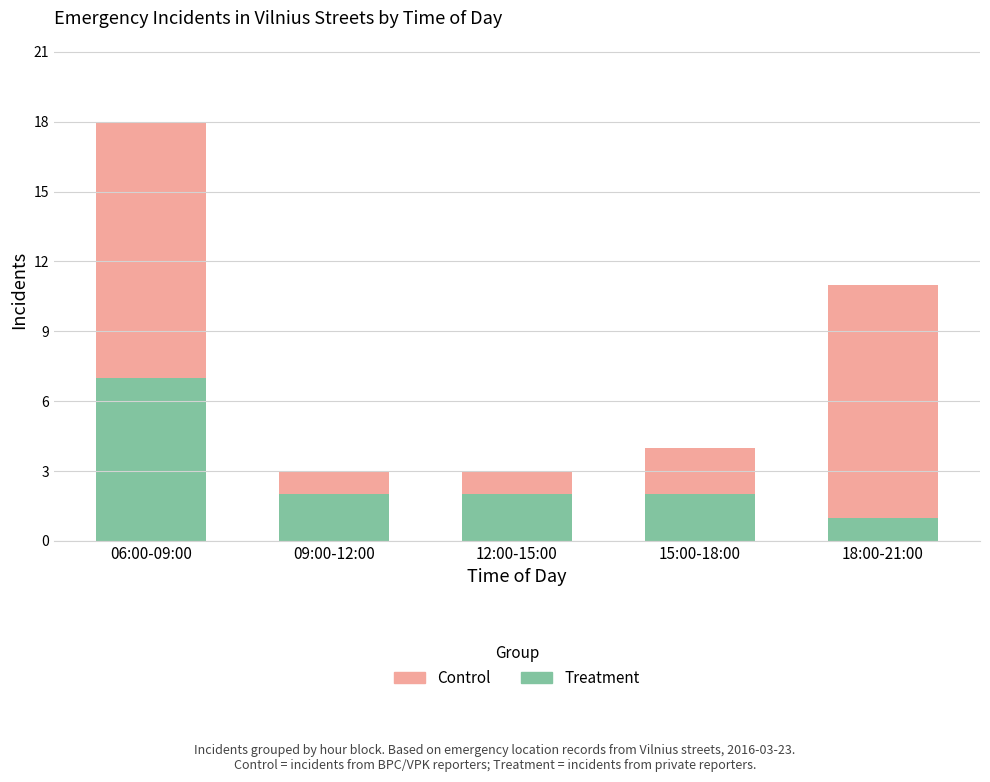

What are all the series names shown in the legend?

Control, Treatment